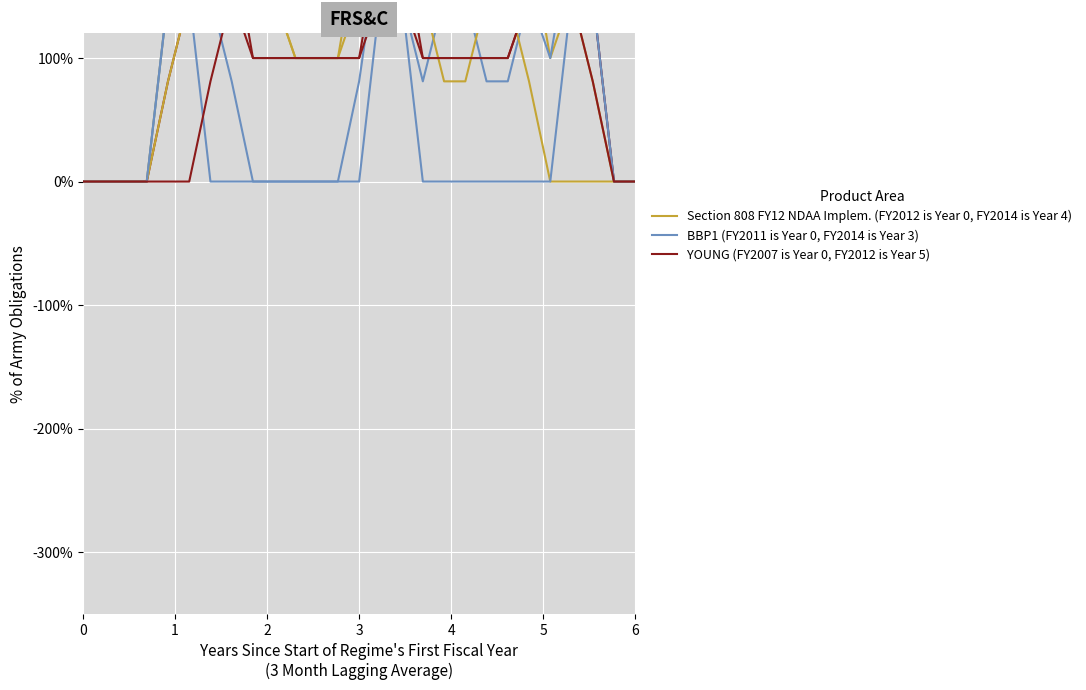

How many lines are shown in the chart?

3